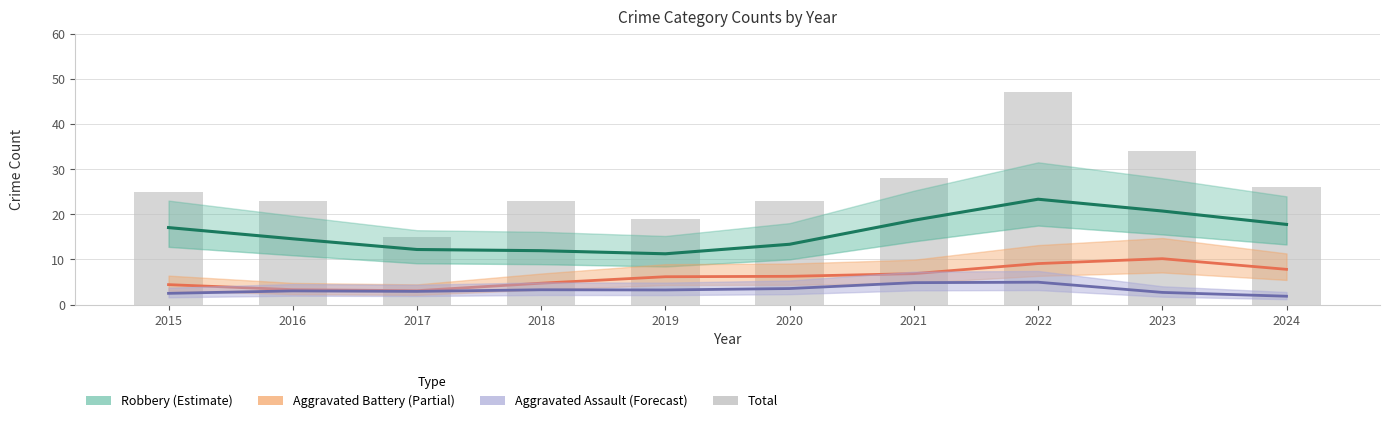

At which label is Total closest to 31?

2021